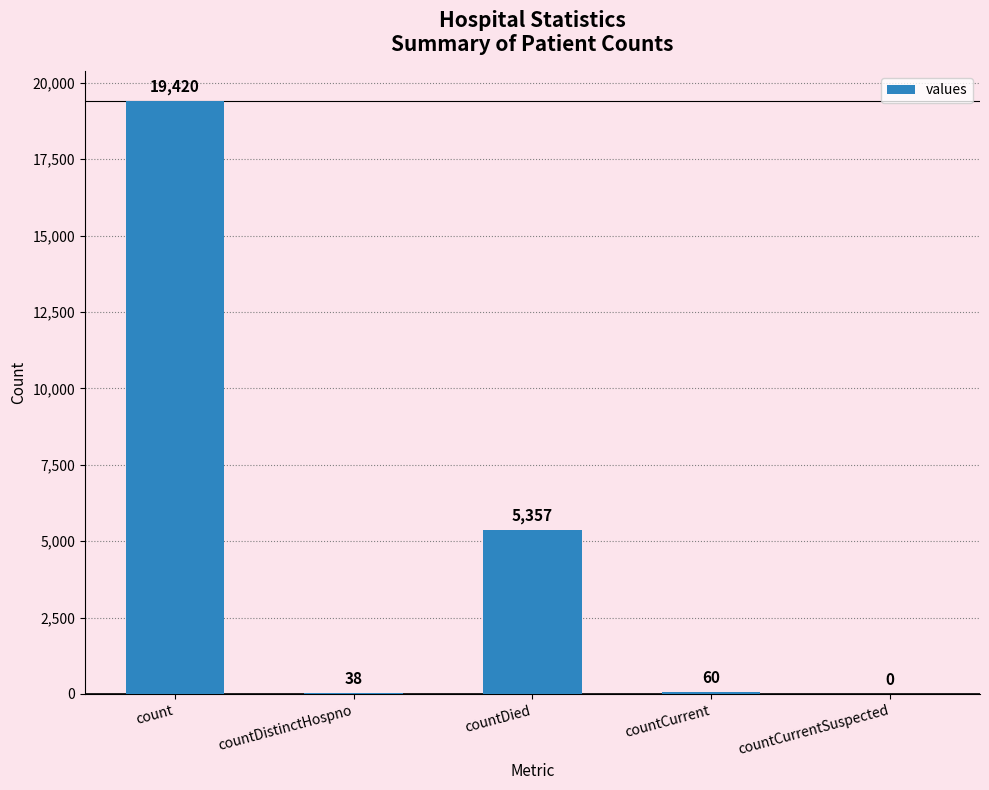

True or false: the data shows 19420 at count.

True